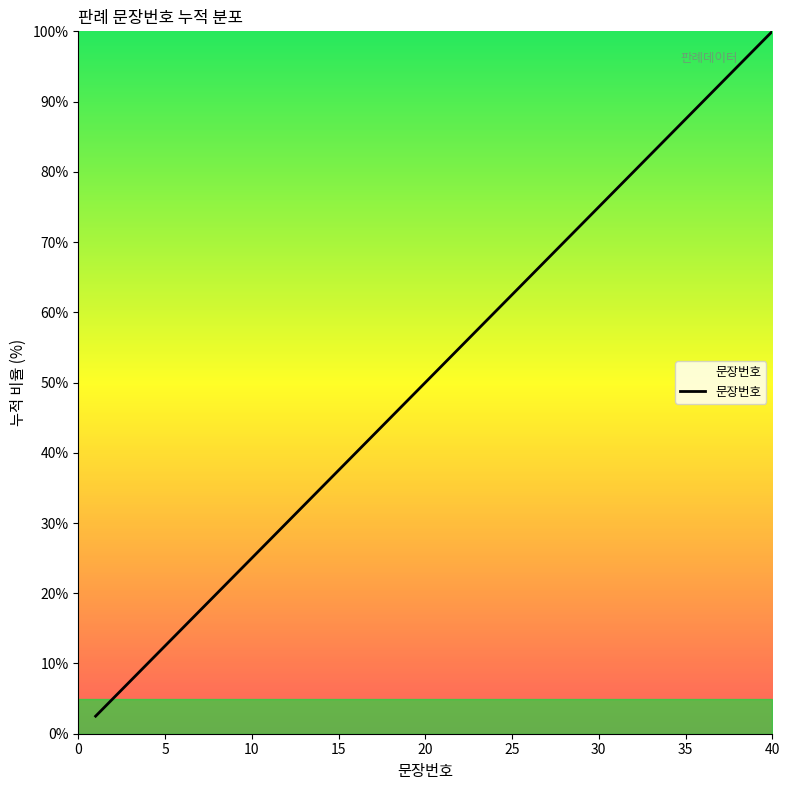

What is the difference between the maximum and minimum values?

97.5